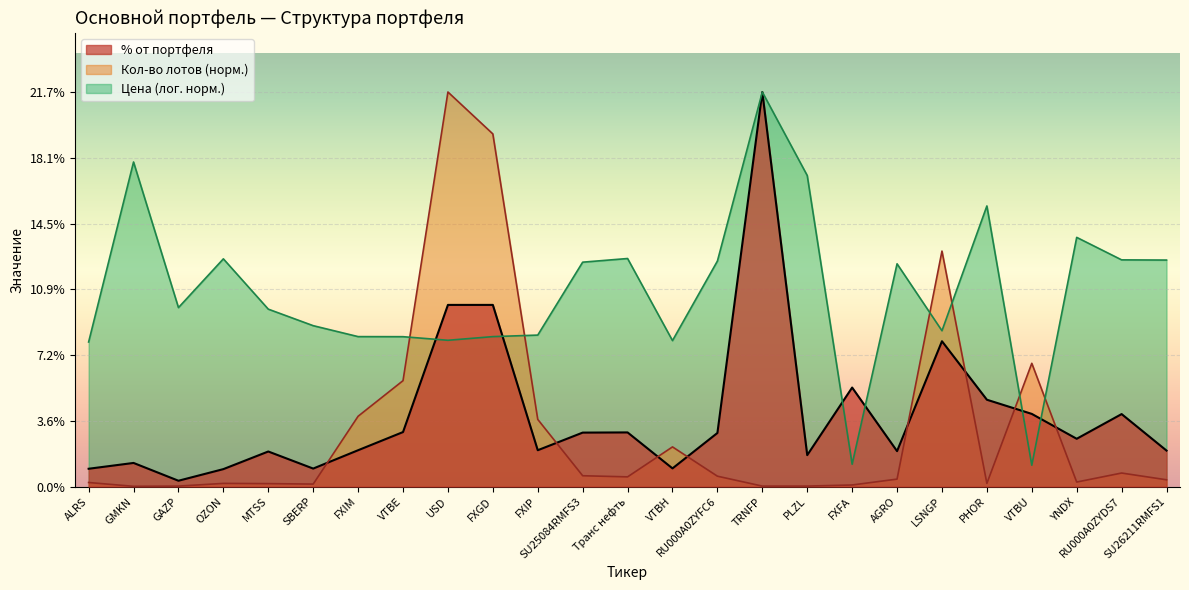

At how many categories does at least one series exceed 14?

6